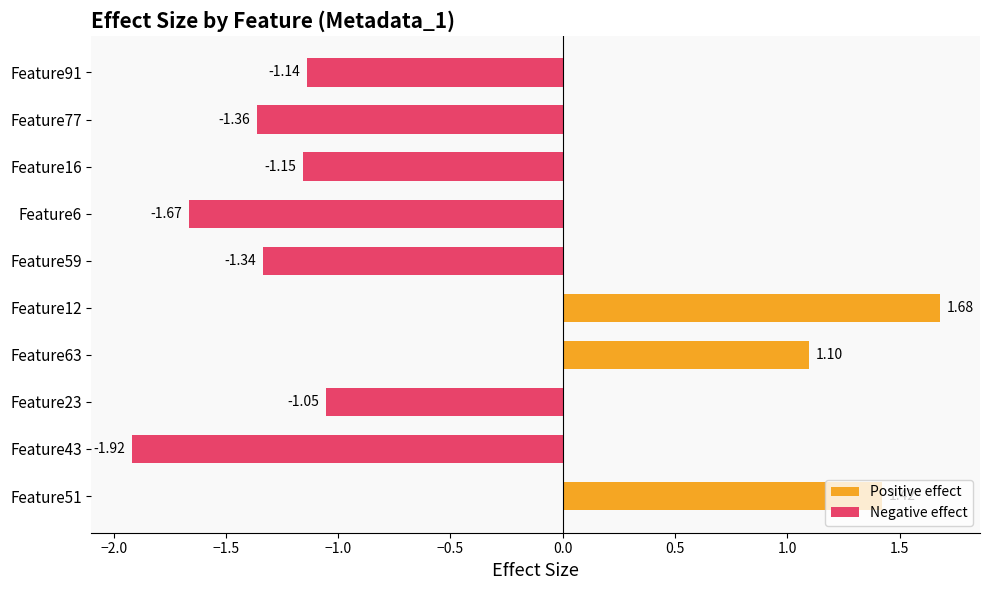

Where is the data nearest to the value 0?

Feature23